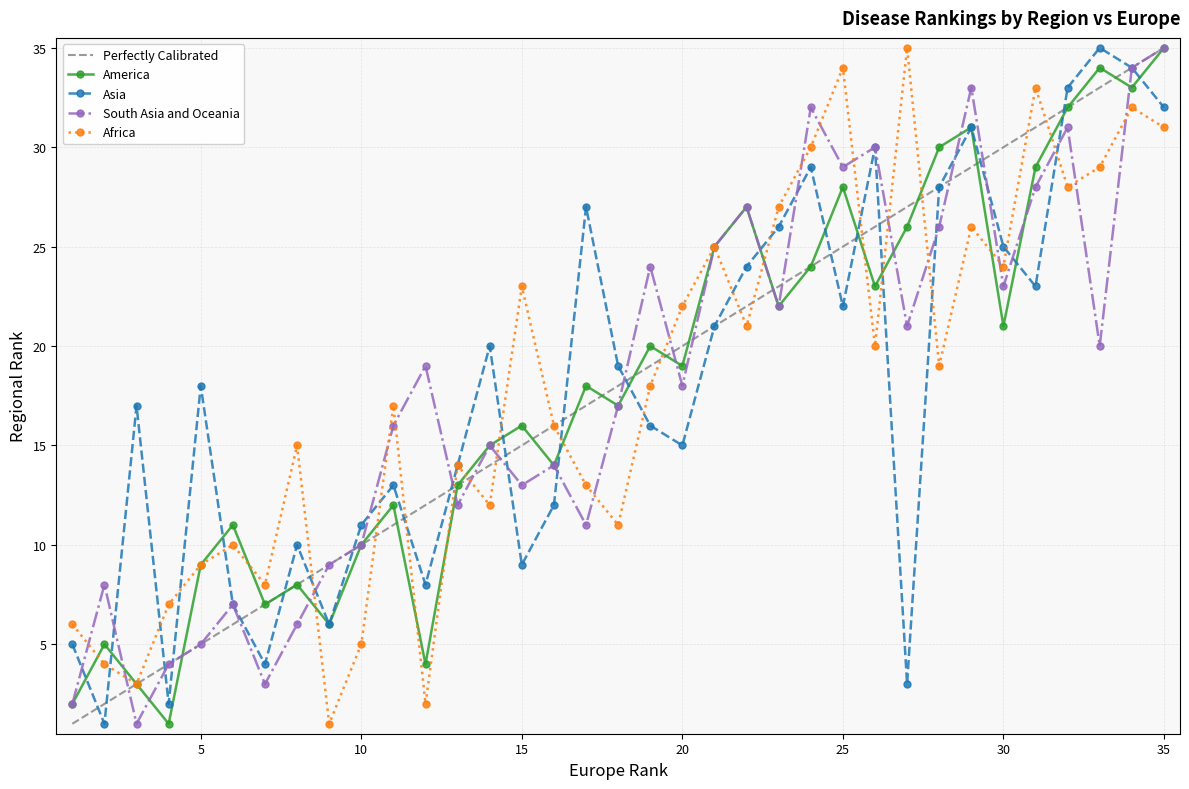

The Asia series shows 5 at 10. True or false?

False